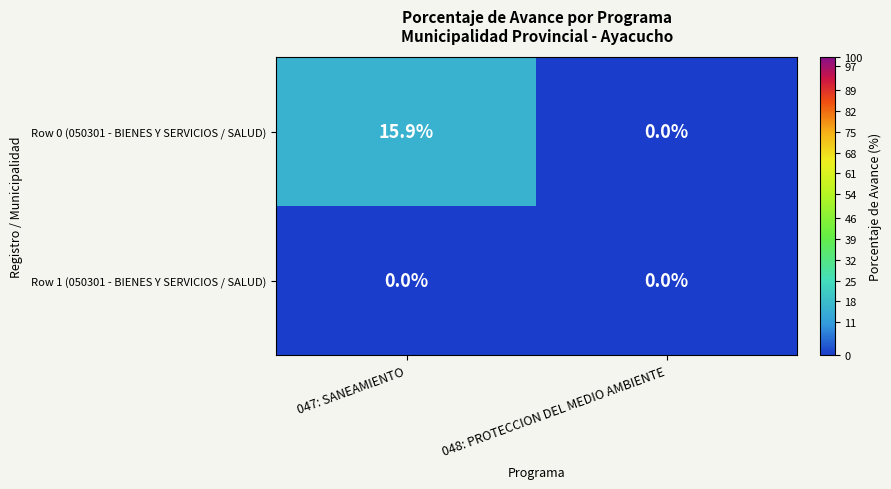

Which series has the largest total across all categories?

Row 0 (050301 - BIENES Y SERVICIOS / SALUD)